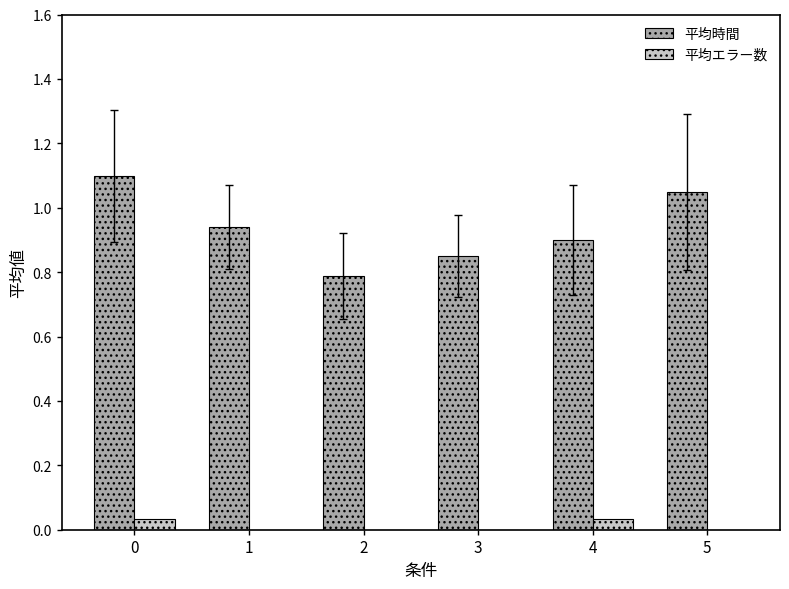

How many distinct data groups are displayed?

2